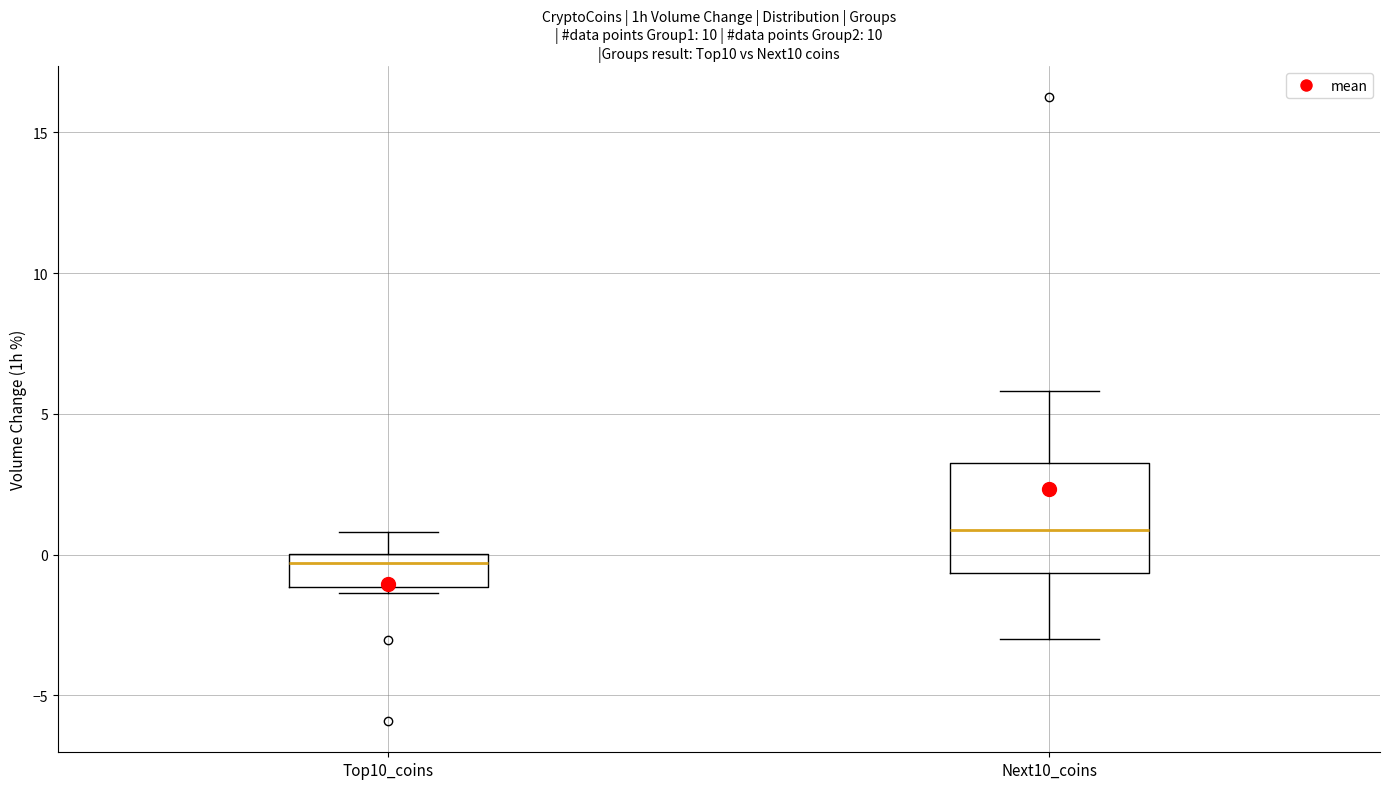

Which box has the lowest median line?

Top10_coins